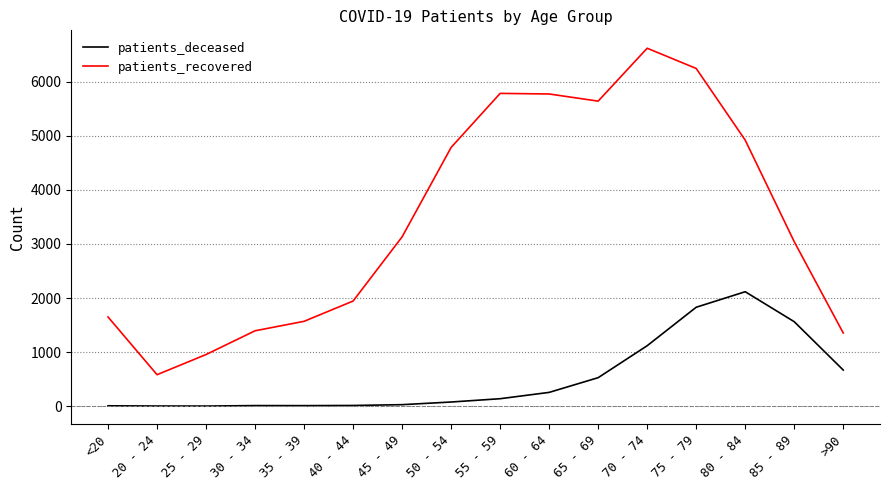

In patients_deceased, how many points are lower than both neighbors (excluding endpoints)?

2